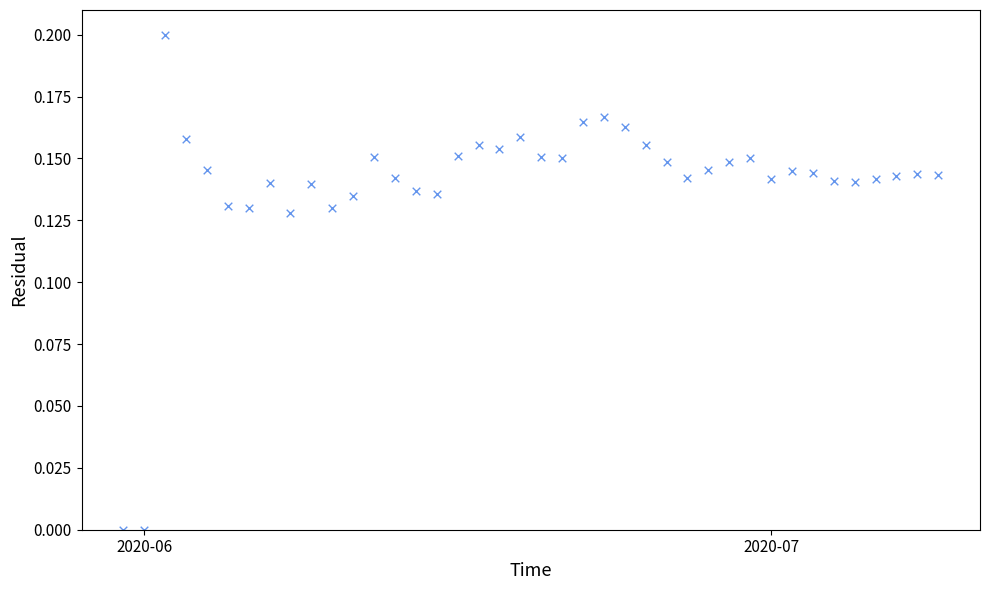

What is the range of X values (max minus min)?

39.0